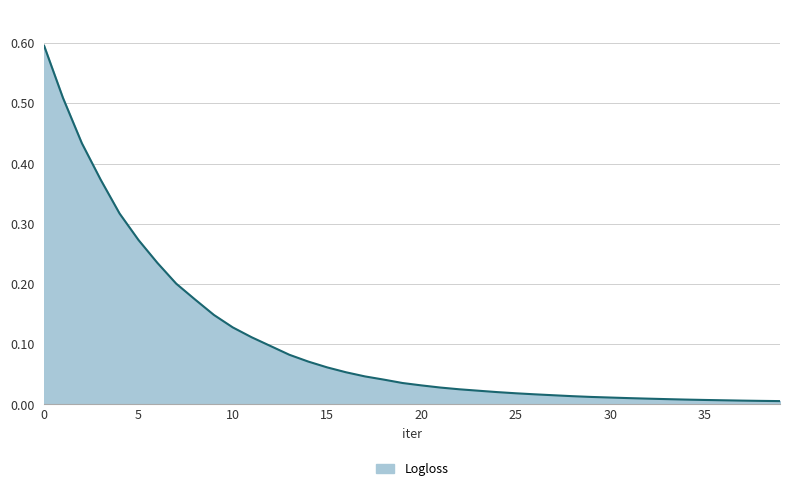

What is the maximum value shown in the chart?

0.6